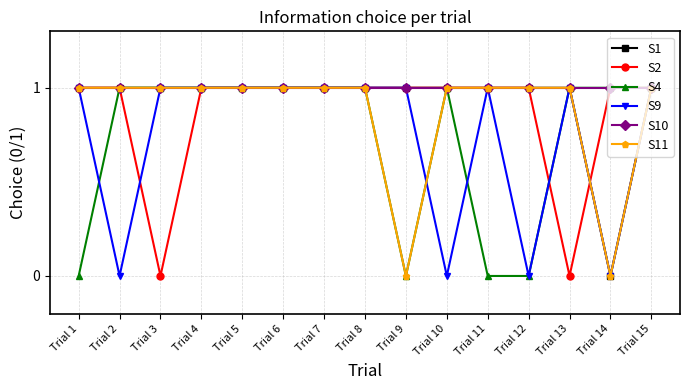

True or false: S9 has more than 0 interior local peaks.

True